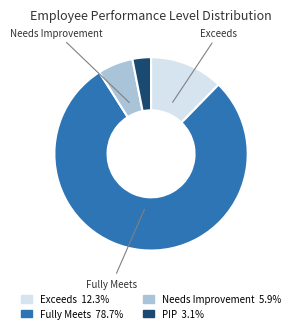

Which has a higher value, Fully Meets or PIP?

Fully Meets